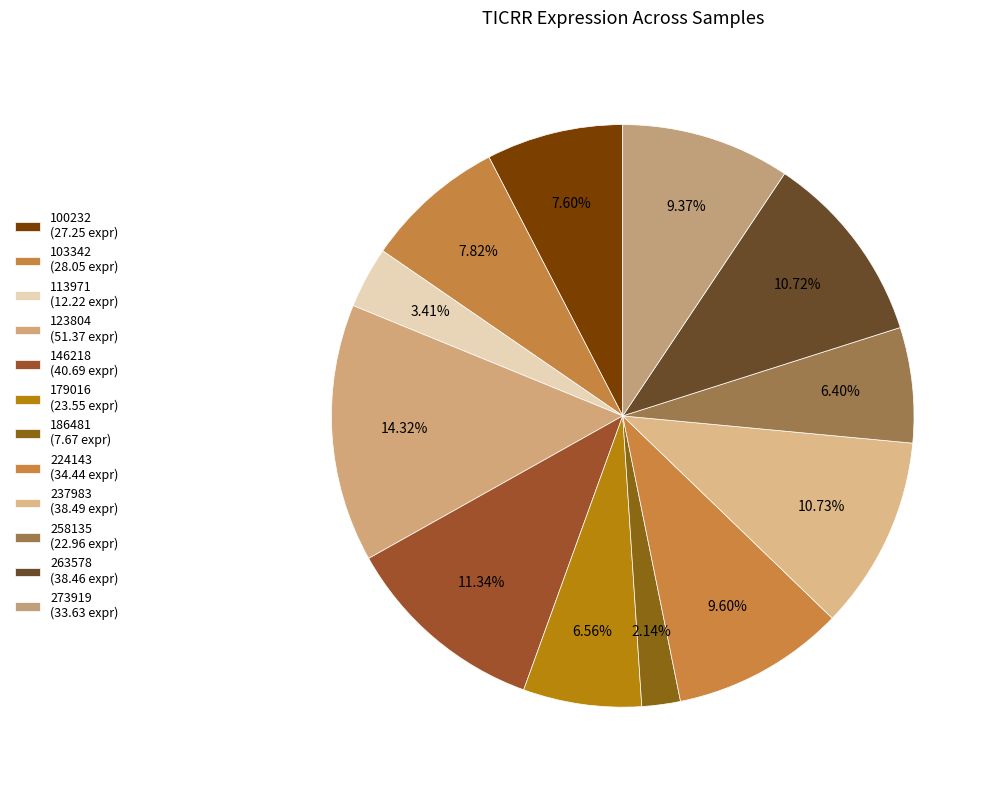

Combined, what portion of the pie is 258135 and 179016?

13.0%